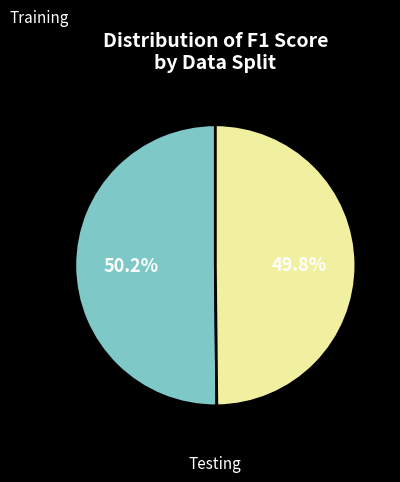

How many segments does this pie chart have?

2